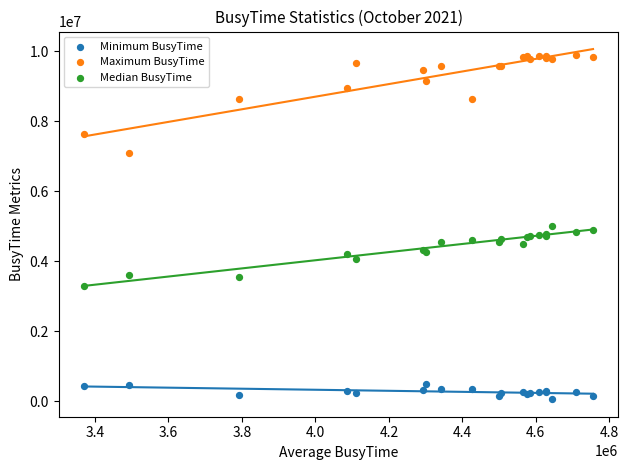

Which series contains the lowest Y value?

Minimum BusyTime